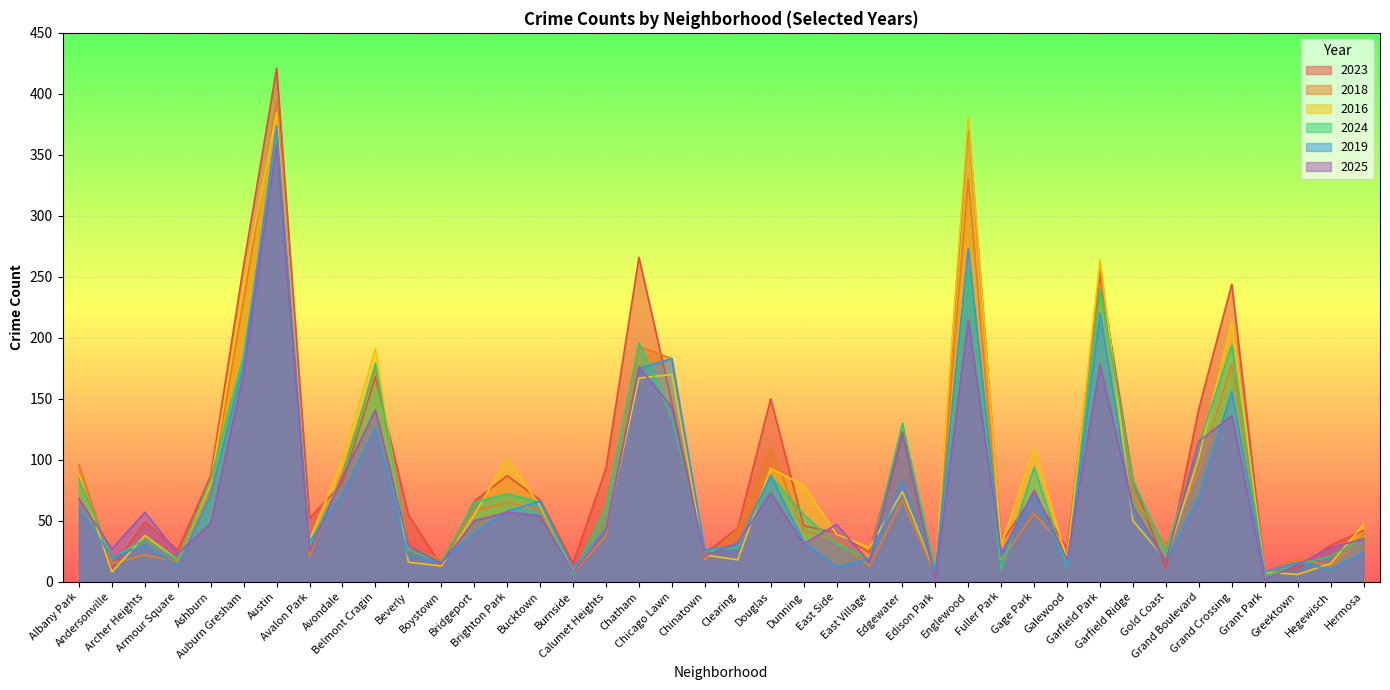

What is the approximate value of 2019 at Gage Park, to the nearest 10?

70